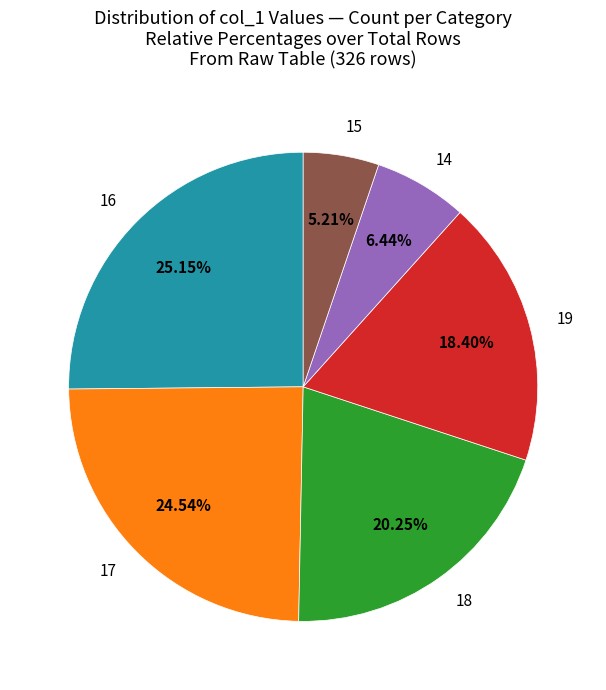

Combined, do 14 and 17 account for over 50%?

No